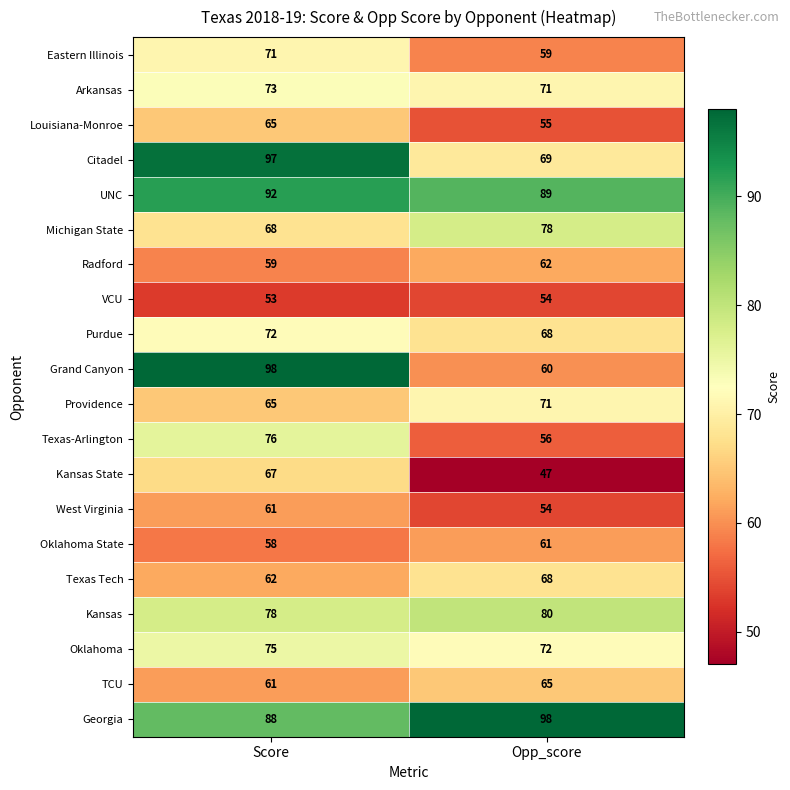

The Oklahoma series shows 25 at Opp_score. True or false?

False